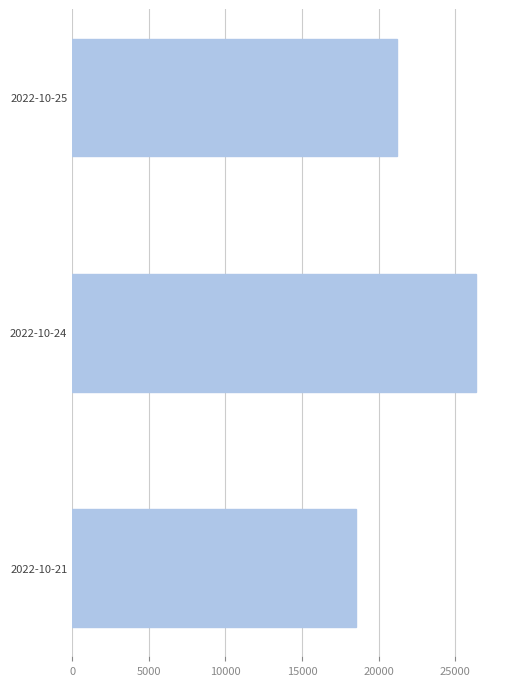

Is it true that the value at 2022-10-24 is 15797?

False